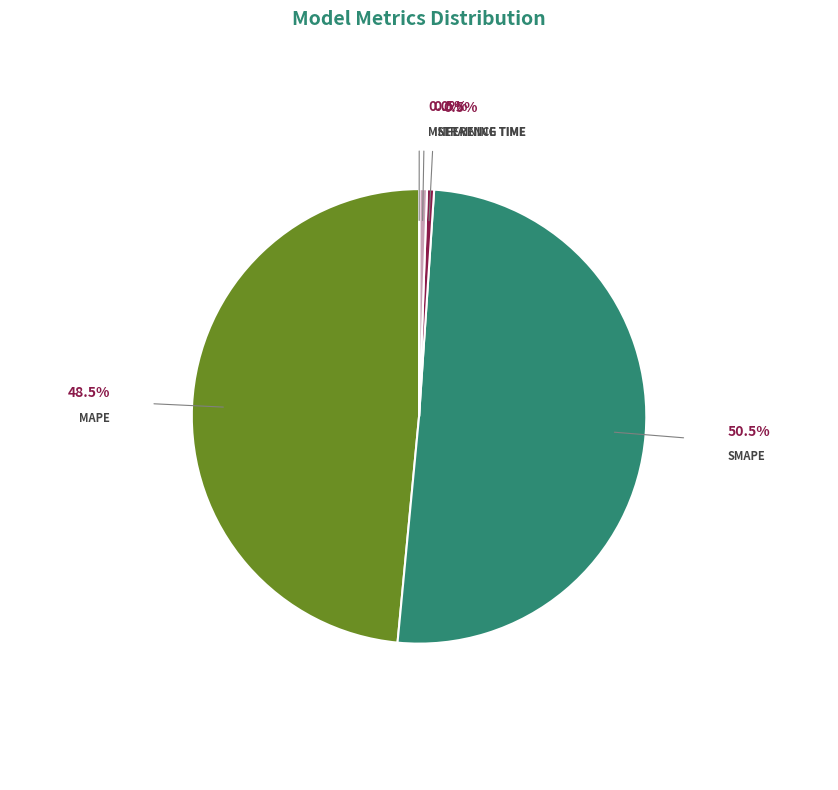

Rank the categories by value from lowest to highest.

MSE, Training Time, Inference Time, MAPE, SMAPE